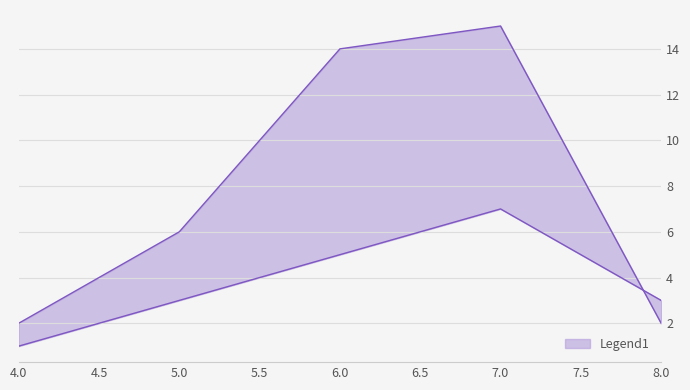

Count the number of categories in the chart.

5